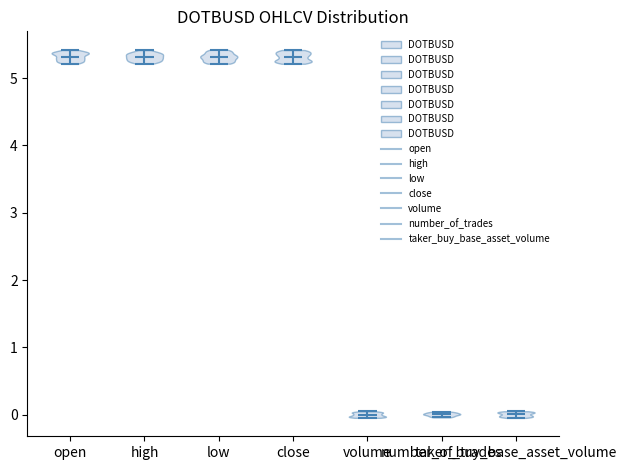

Reading left to right, read every violin against the y-axis: where its median line is, and the lowest and highest points it reaches. The values are not printed on the chart, so give them approximately, as read against the axis.

open: median line 5.3, lowest point 5.2, highest point 5.4
high: median line 5.3, lowest point 5.2, highest point 5.4
low: median line 5.3, lowest point 5.2, highest point 5.4
close: median line 5.3, lowest point 5.2, highest point 5.4
volume: median line 0.0, lowest point 0.0, highest point 0.0
number_of_trades: median line 0.0, lowest point 0.0, highest point 0.0
taker_buy_base_asset_volume: median line 0.0, lowest point 0.0, highest point 0.0